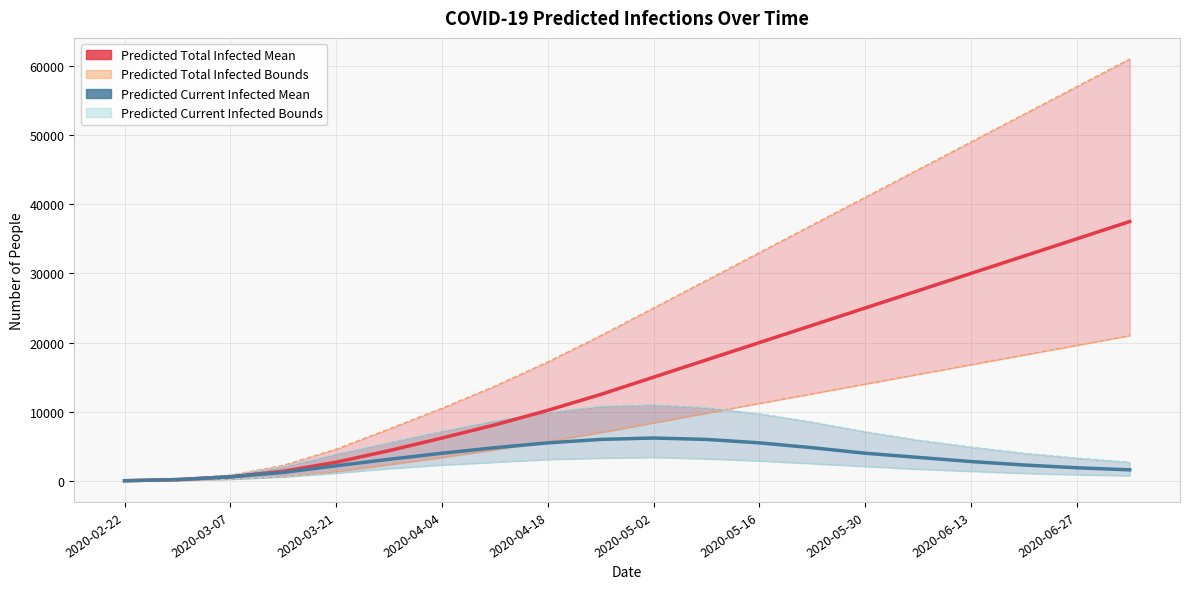

True or false: predicted_current_infected_lower and predicted_current_infected_mean intersect in this chart.

False